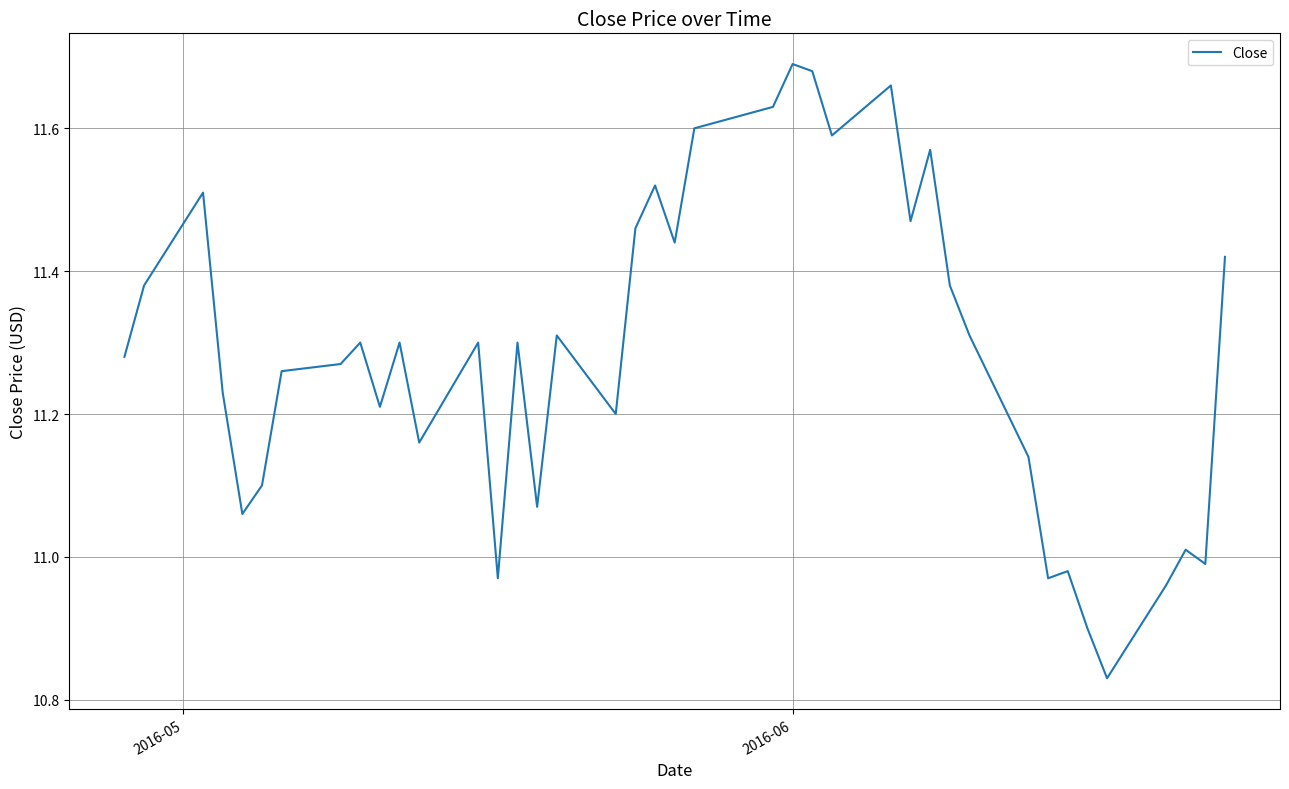

What is the difference between the maximum and minimum values?

0.9